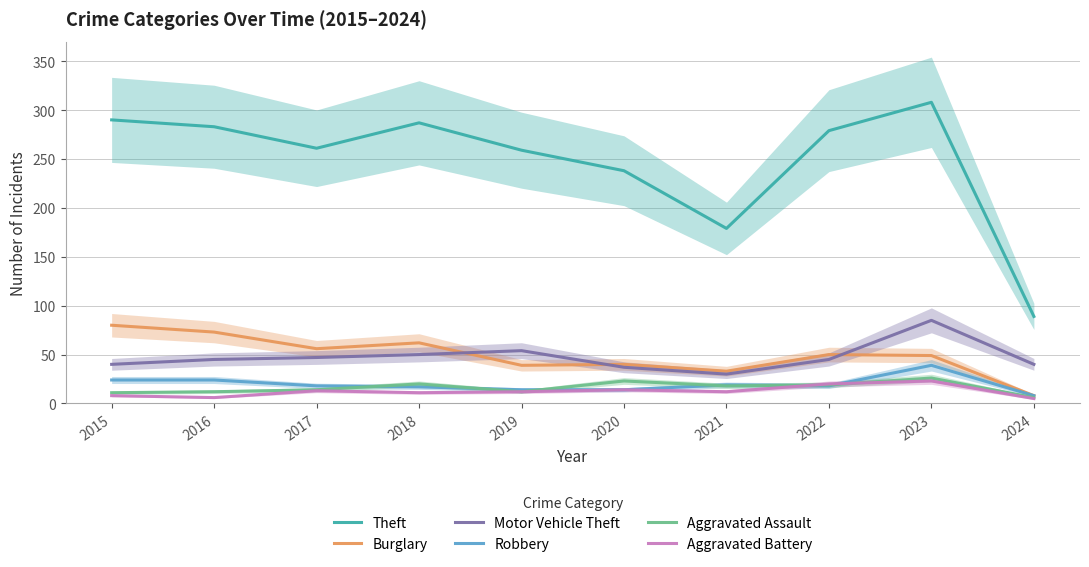

What are all the series names shown in the legend?

Theft, Burglary, Motor Vehicle Theft, Robbery, Aggravated Assault, Aggravated Battery